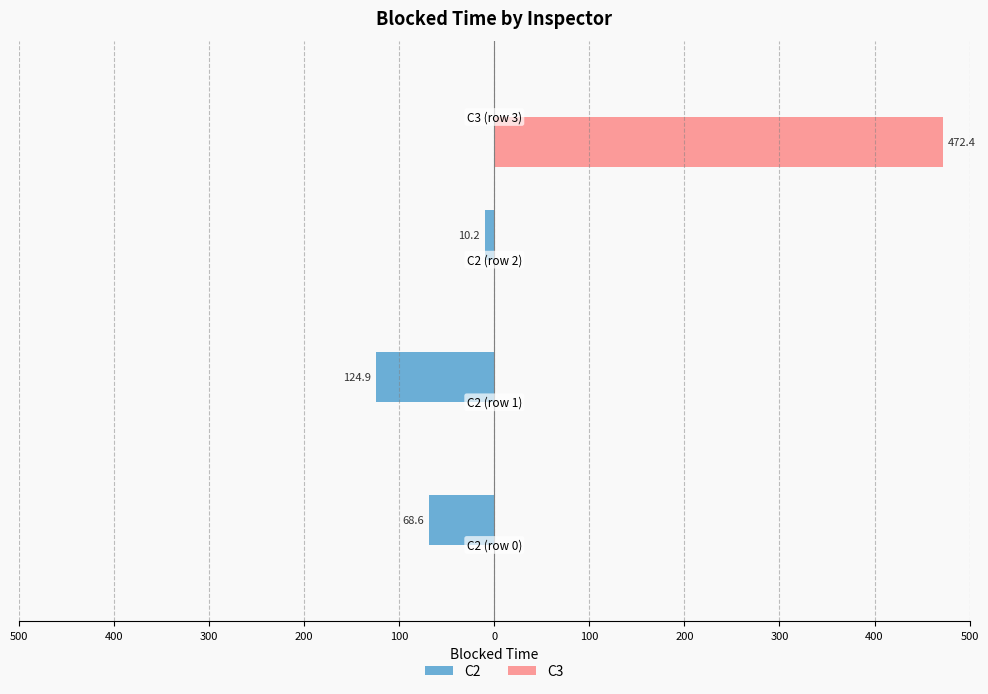

What are all the series names shown in the legend?

C2, C3